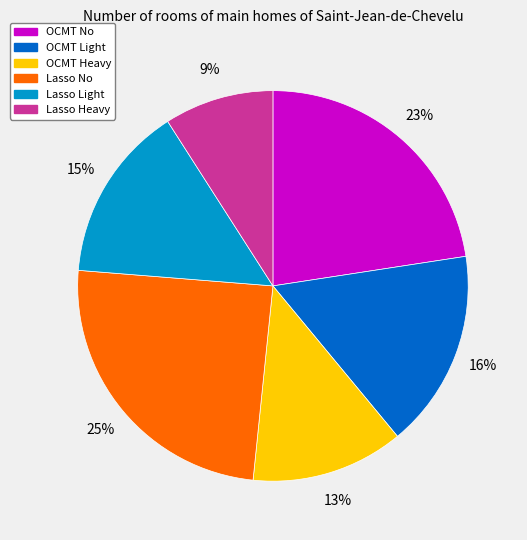

Is it true that Lasso Light is 15% of the pie?

True